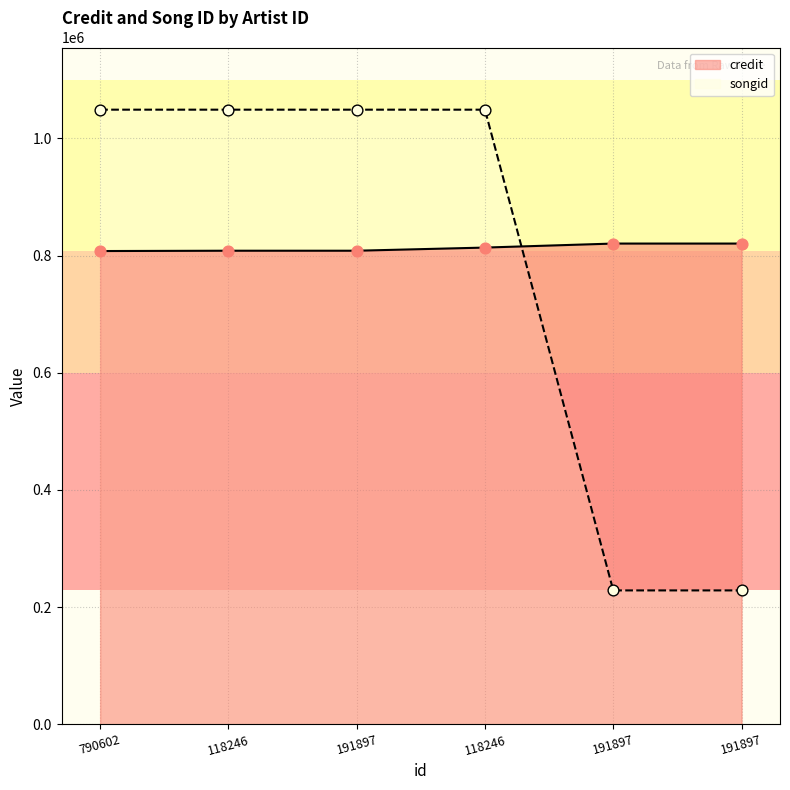

What are all the series names shown in the legend?

credit, songid